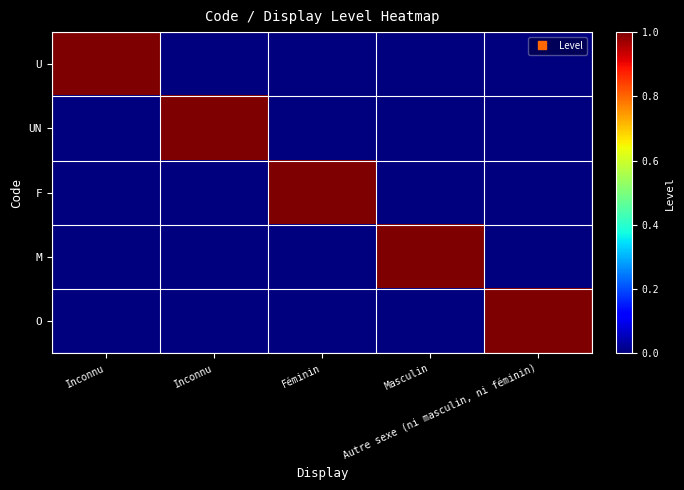

Rank the series at Masculin from highest to lowest value.

M, U, UN, F, O